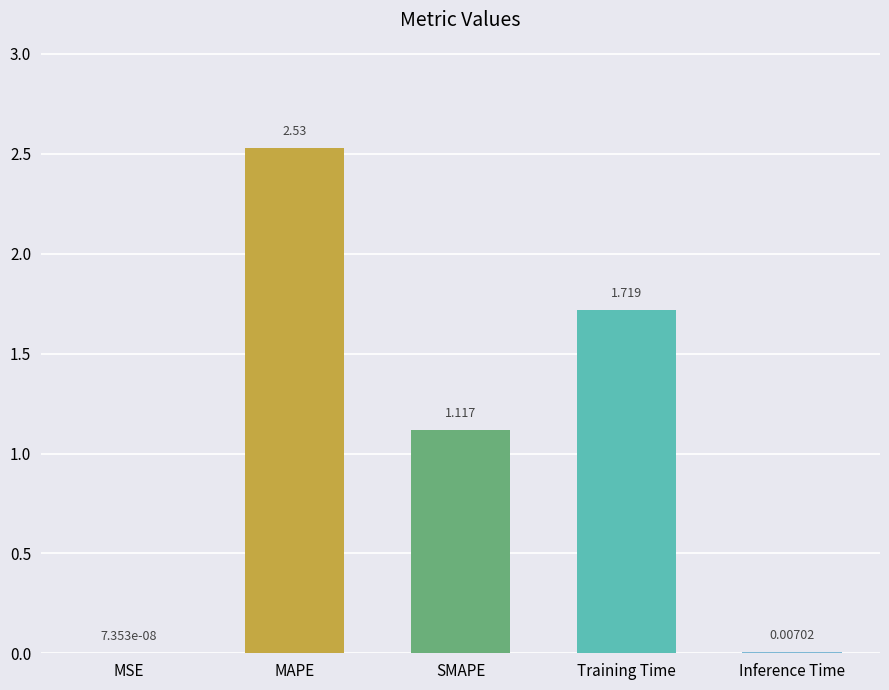

True or false: the data shows 0.9 at Training Time.

False